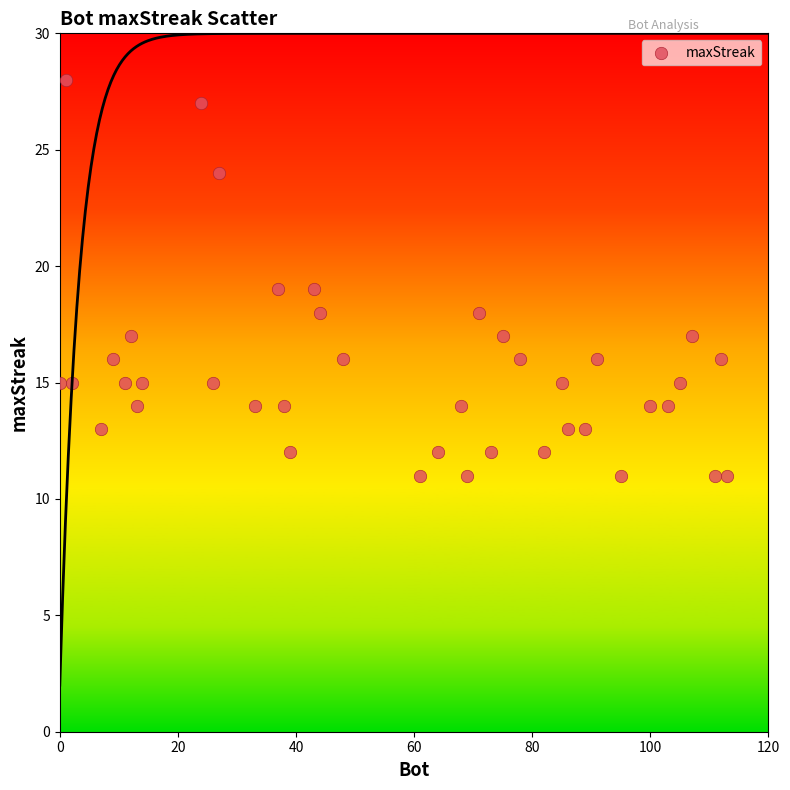

What is the range of Y values (max minus min)?

17